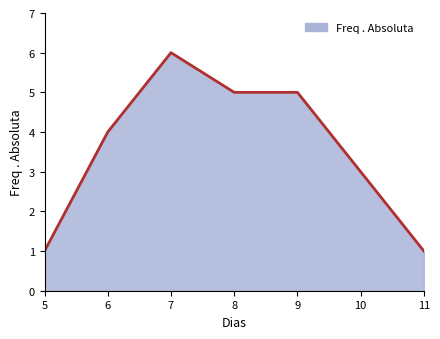

How many lines are shown in the chart?

1